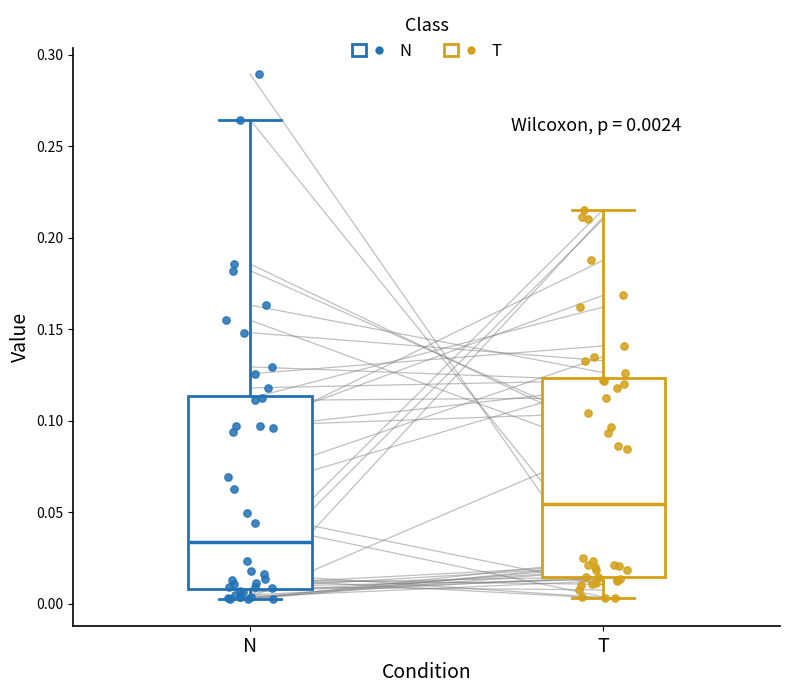

Which box has the lowest median line?

N